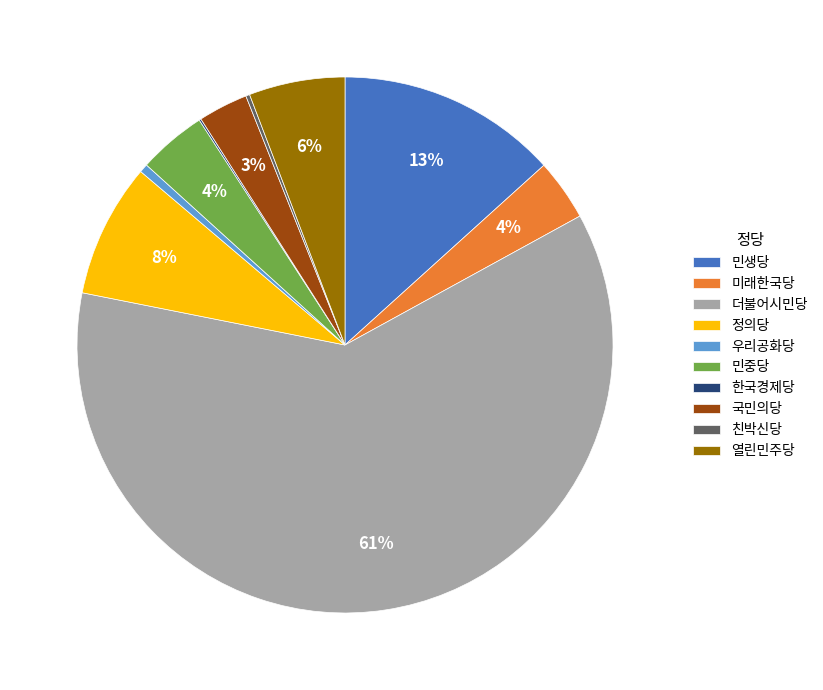

The 열린민주당 slice represents 6% of the pie. True or false?

True